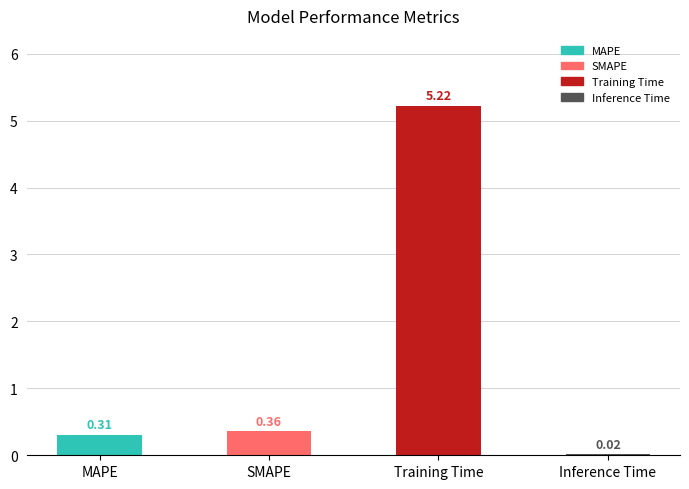

Between SMAPE and Training Time, which is larger?

Training Time